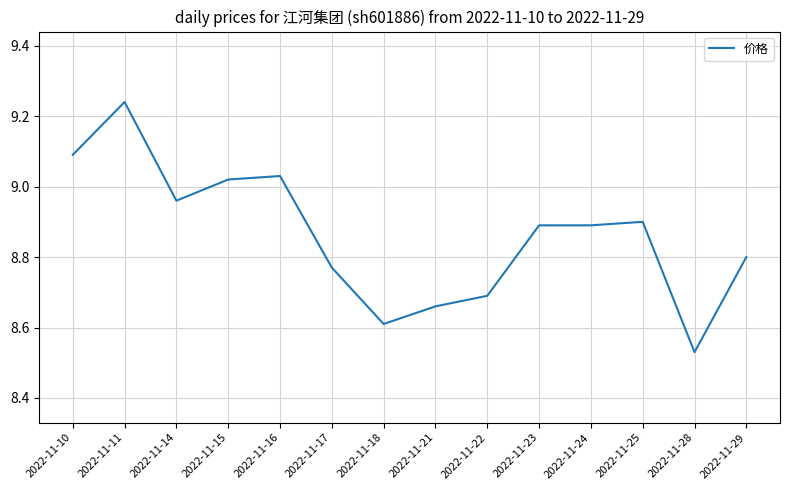

What is the ratio of the value at 2022-11-15 to the value at 2022-11-24?

1.0